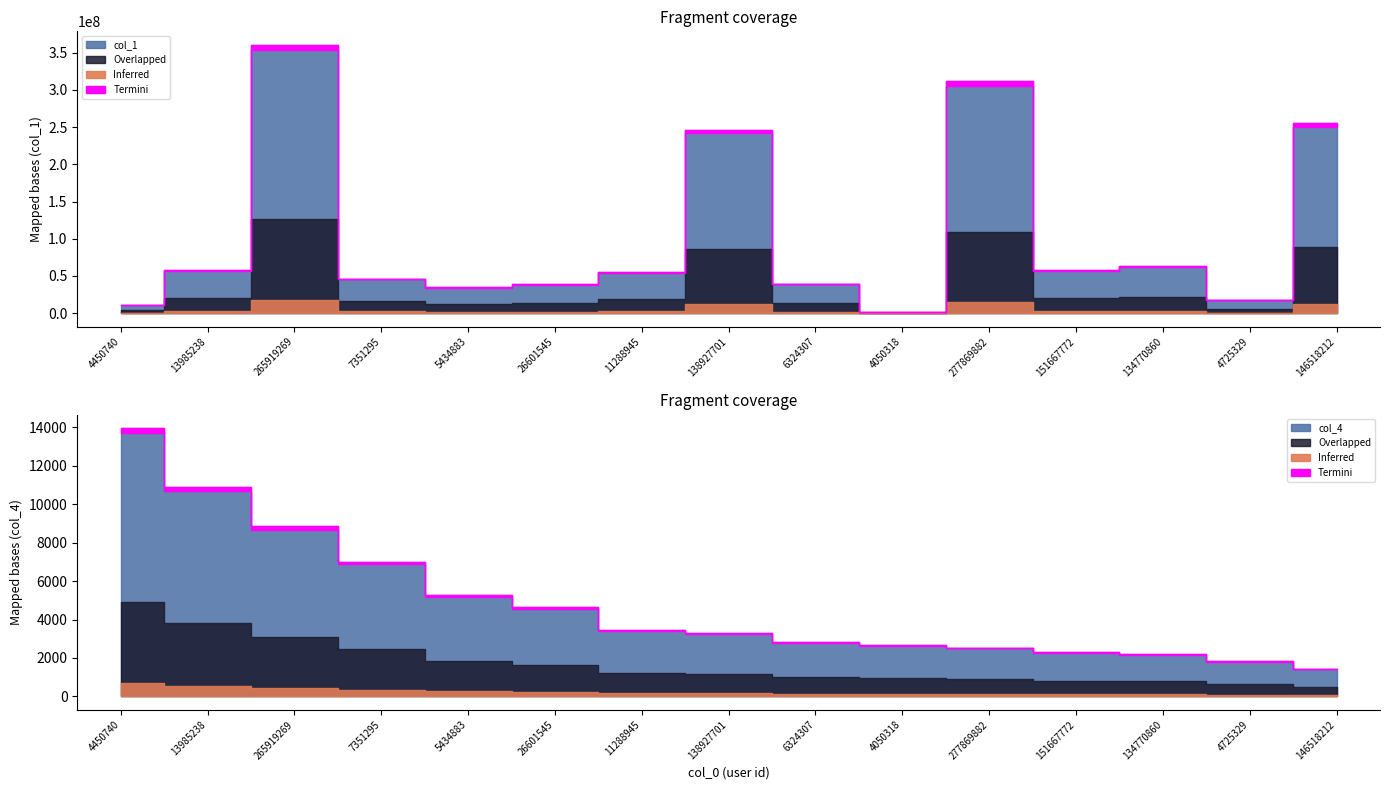

True or false: col_4 and col_1 intersect in this chart.

False